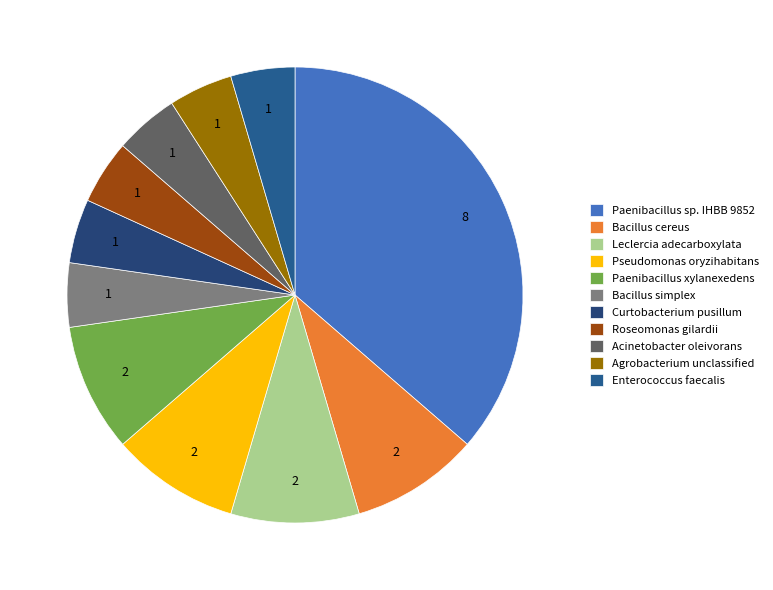

What is the smallest slice in the pie chart?

Bacillus simplex